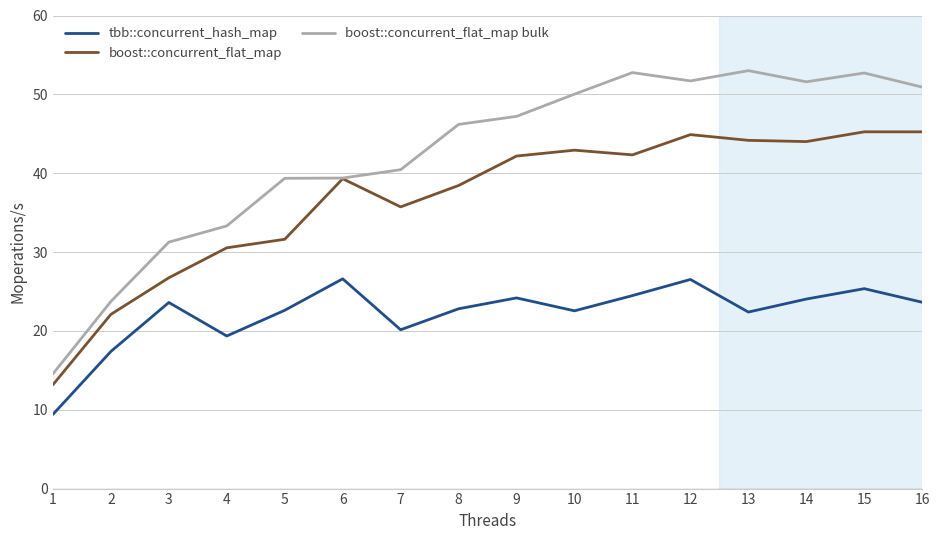

Is the value of boost::concurrent_flat_map bulk at 11 greater than the value of boost::concurrent_flat_map at 11?

Yes